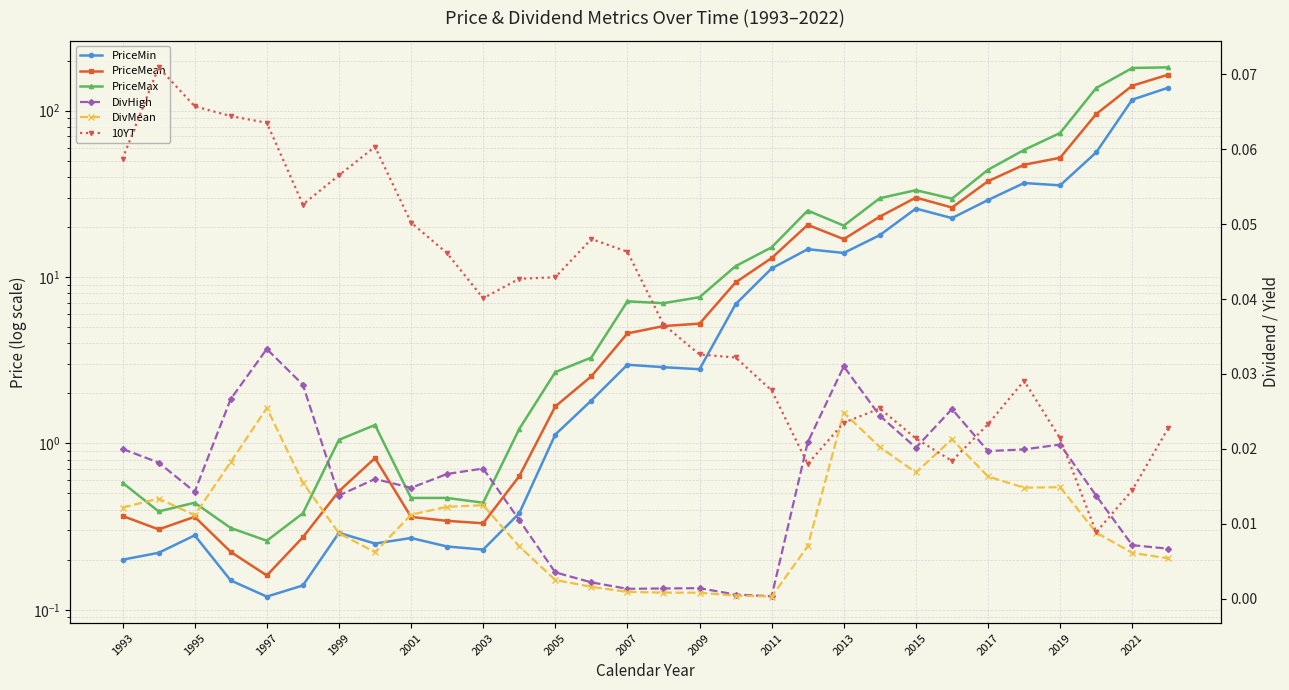

In PriceMean, how many points are lower than both neighbors (excluding endpoints)?

5